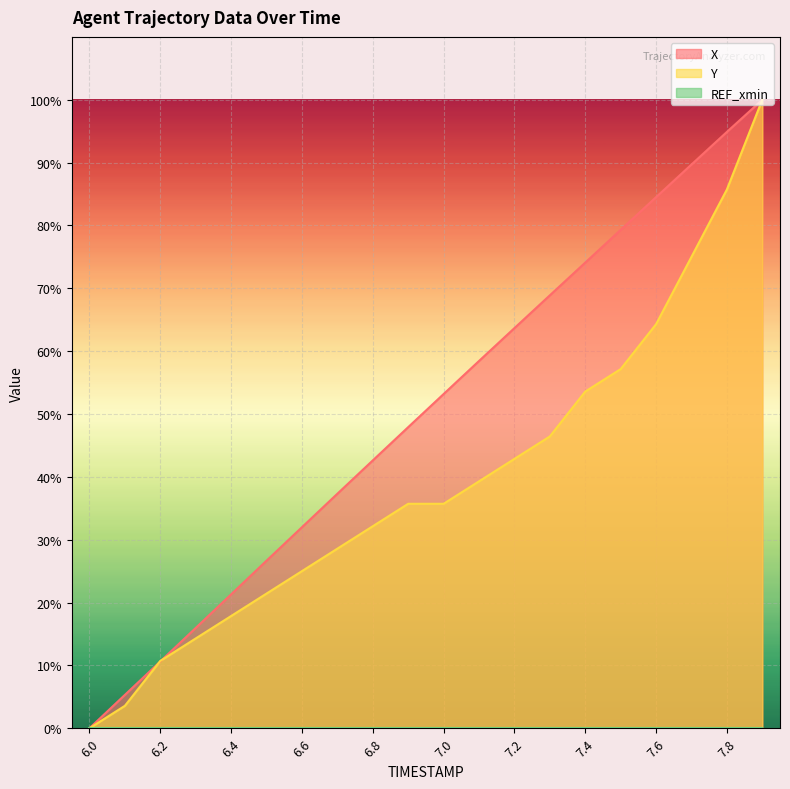

What is the value of the Y point at the 11th from the left?

35.7